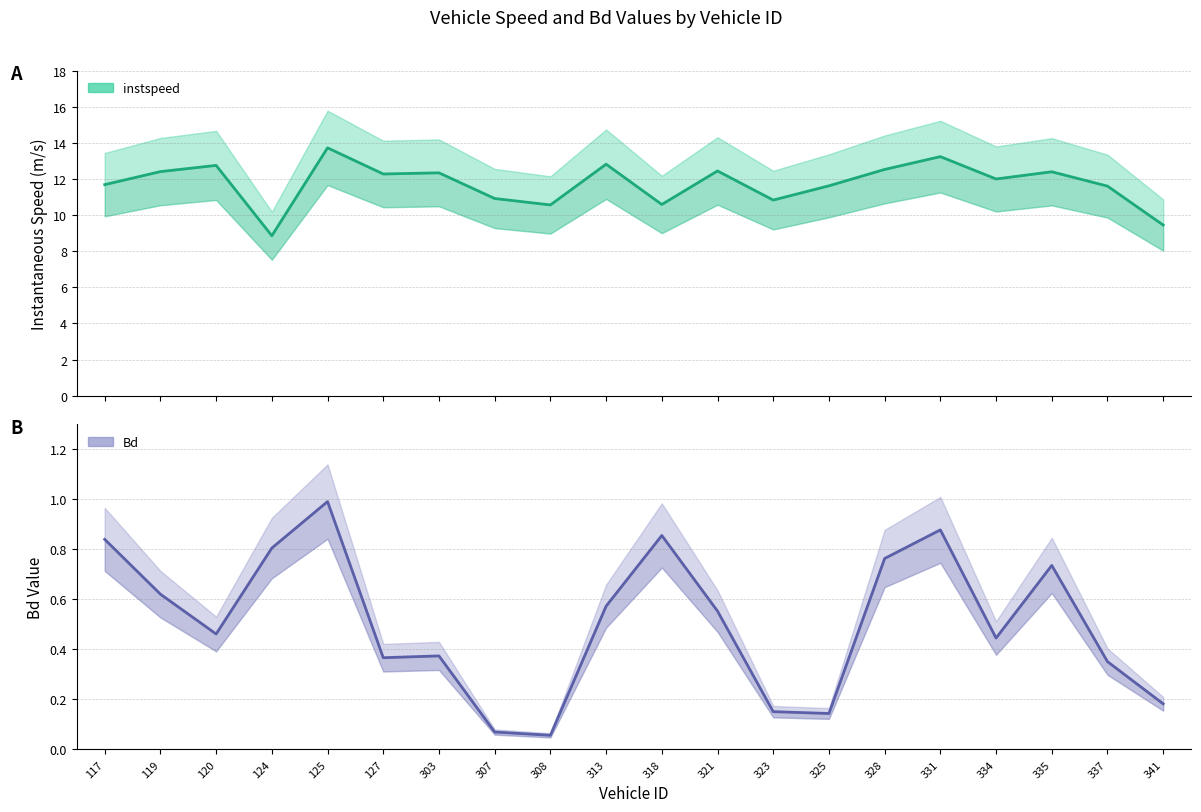

How many lines are shown in the chart?

2